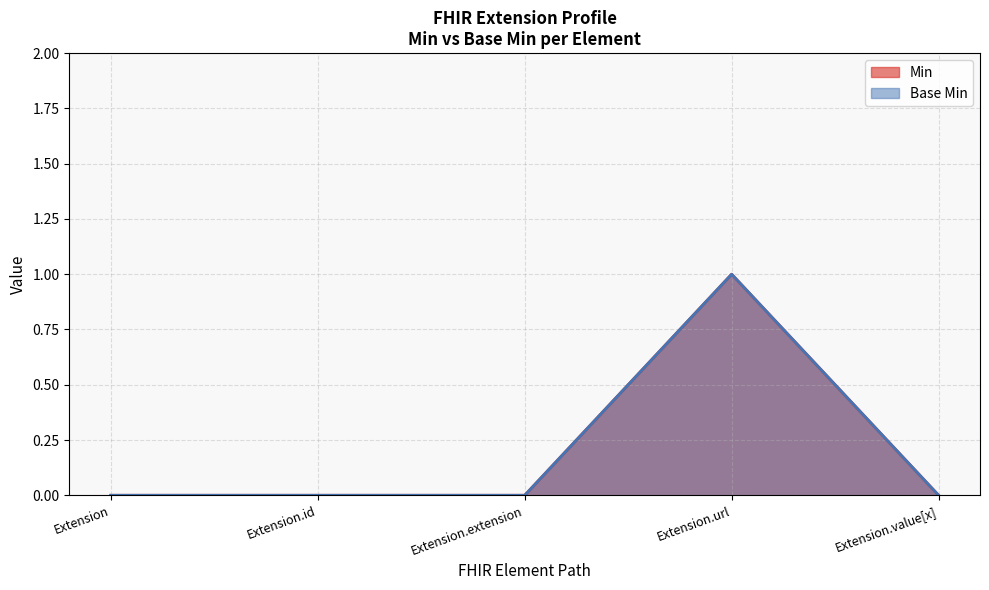

Read the Min value at Extension.url.

1